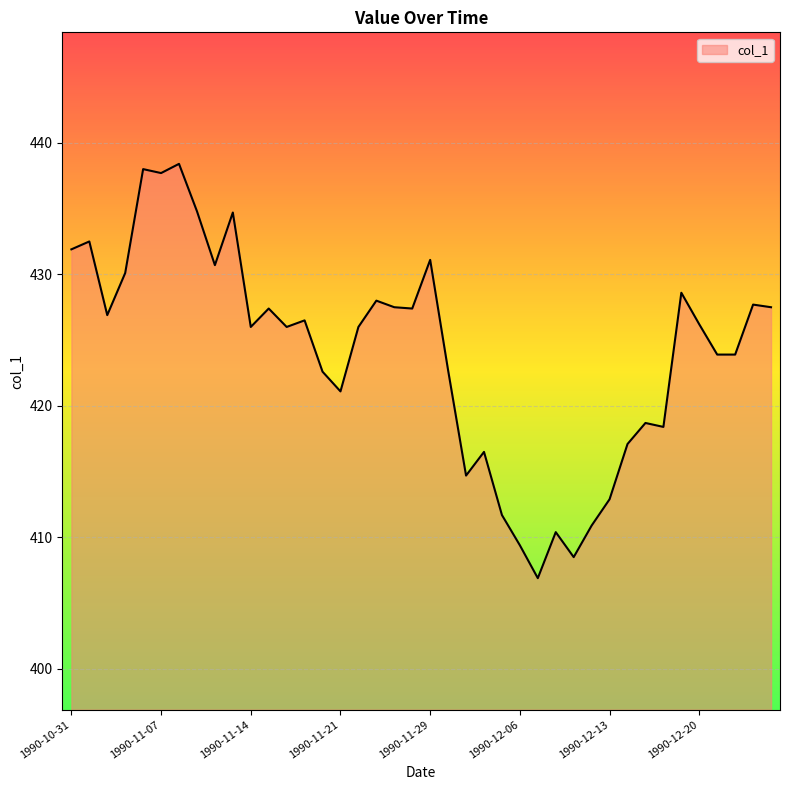

What is the smallest value displayed?

406.9